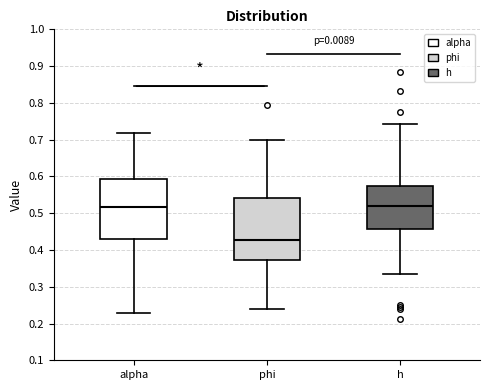

Reading left to right, transcribe this box plot: for each box, give where its median line is, the range the box spans, and where its two whiskers end, as read against the y-axis. The values are not printed on the chart, so give them approximately, as read against the axis.

alpha: median 0.52, box 0.43 to 0.59, whiskers 0.23 to 0.72
phi: median 0.43, box 0.37 to 0.54, whiskers 0.24 to 0.70
h: median 0.52, box 0.46 to 0.58, whiskers 0.33 to 0.74